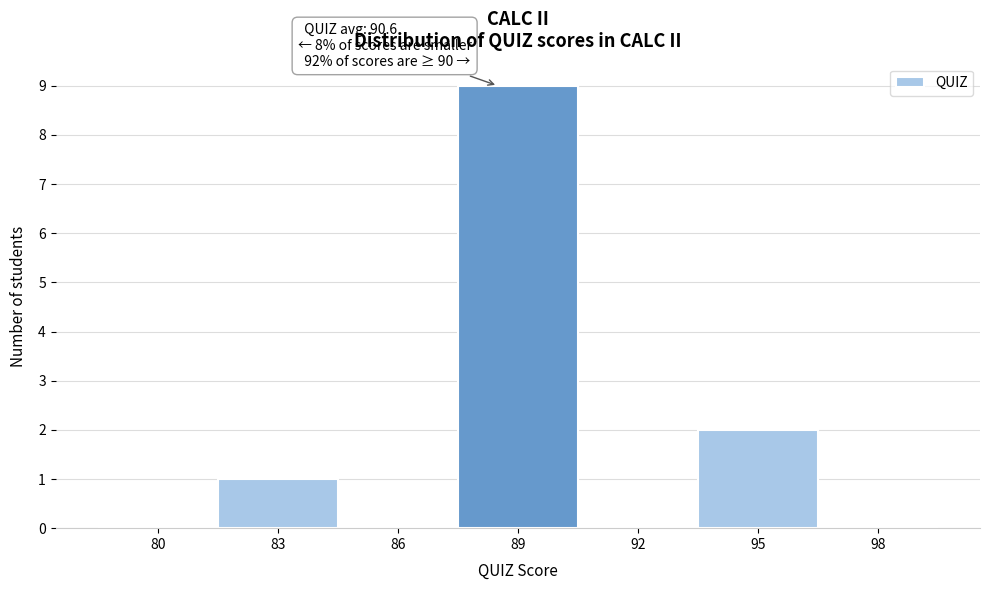

Reading left to right, what are all the values shown in this chart?

80=0	83=1	86=0	89=9	92=0	95=2	98=0